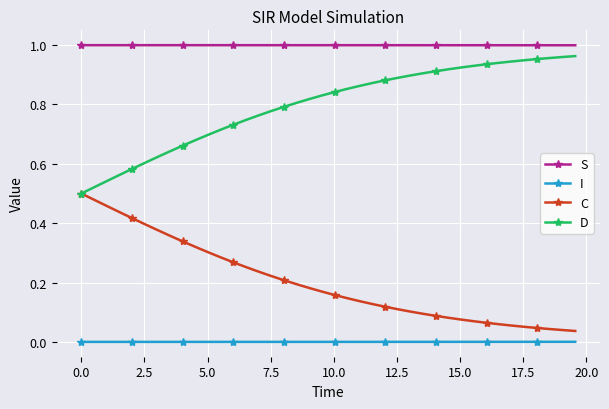

How many lines are shown in the chart?

4